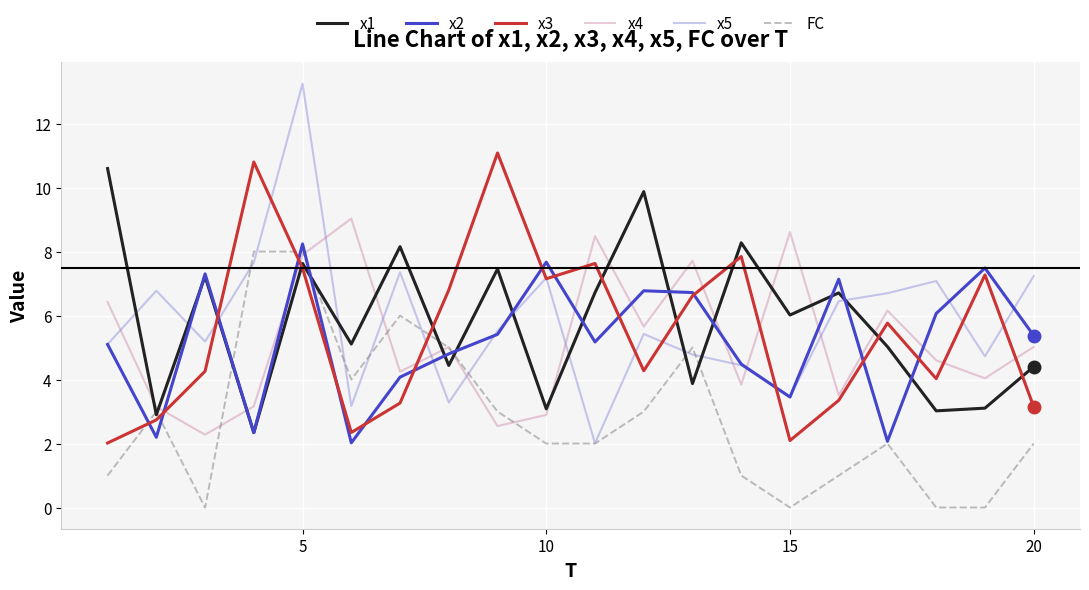

True or false: x2 has more than 1 interior local peaks.

True